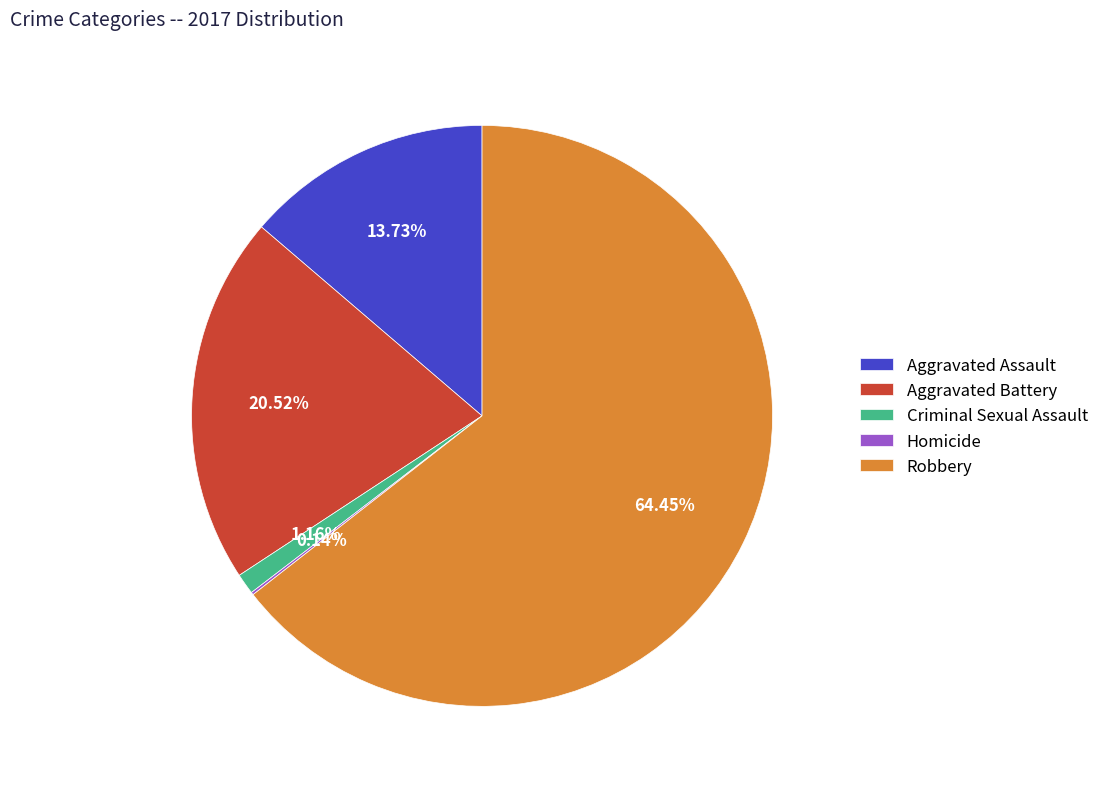

Is the sum of Aggravated Assault and Aggravated Battery greater than half?

No